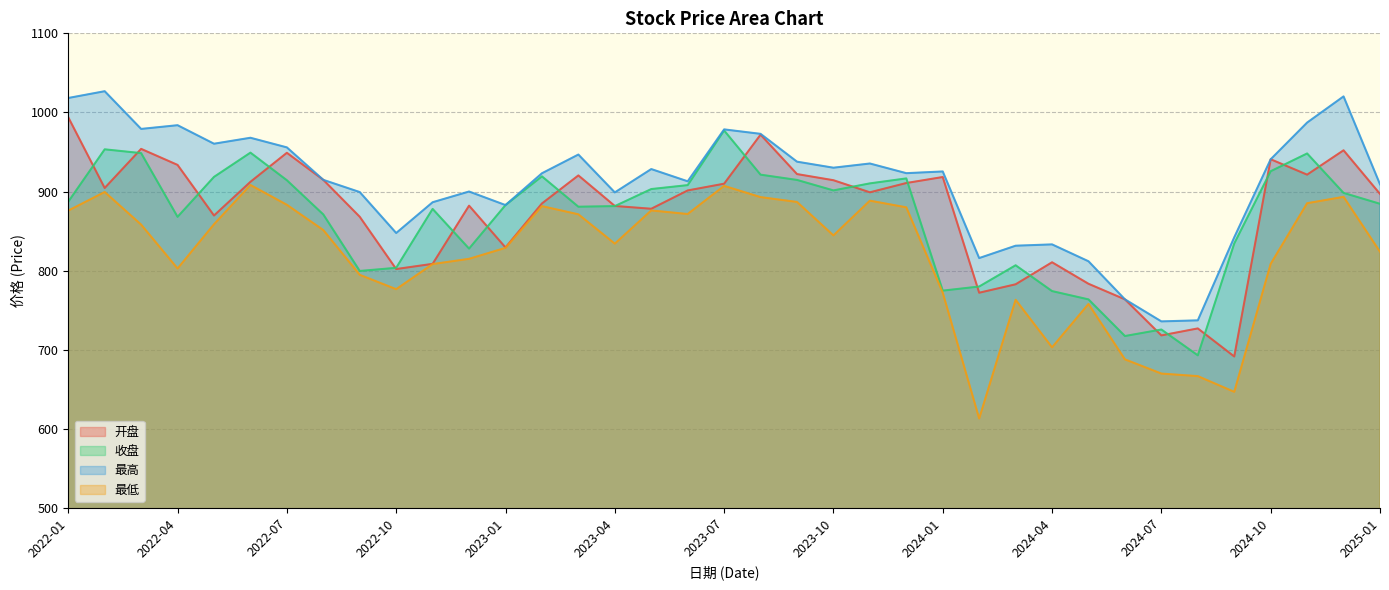

True or false: 最低 and 收盘 intersect in this chart.

False